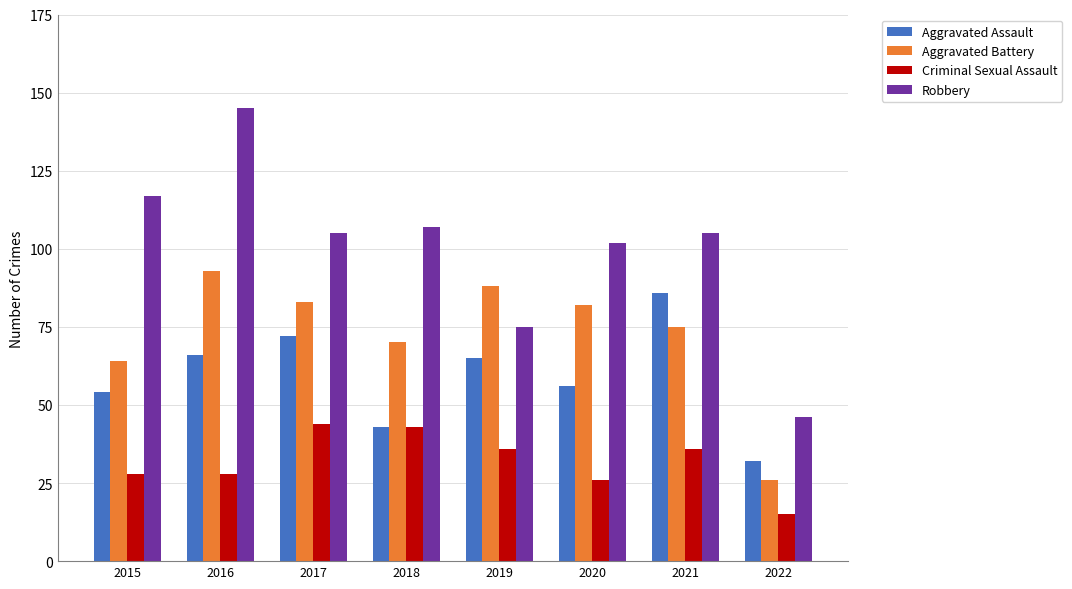

Rank the series by their average value, from lowest to highest.

Criminal Sexual Assault, Aggravated Assault, Aggravated Battery, Robbery